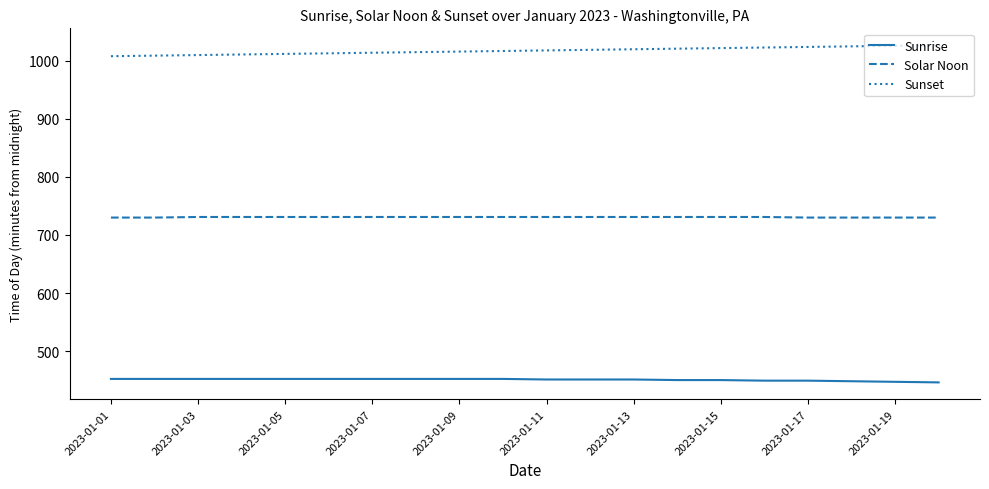

What is the maximum value shown in the chart?

1027